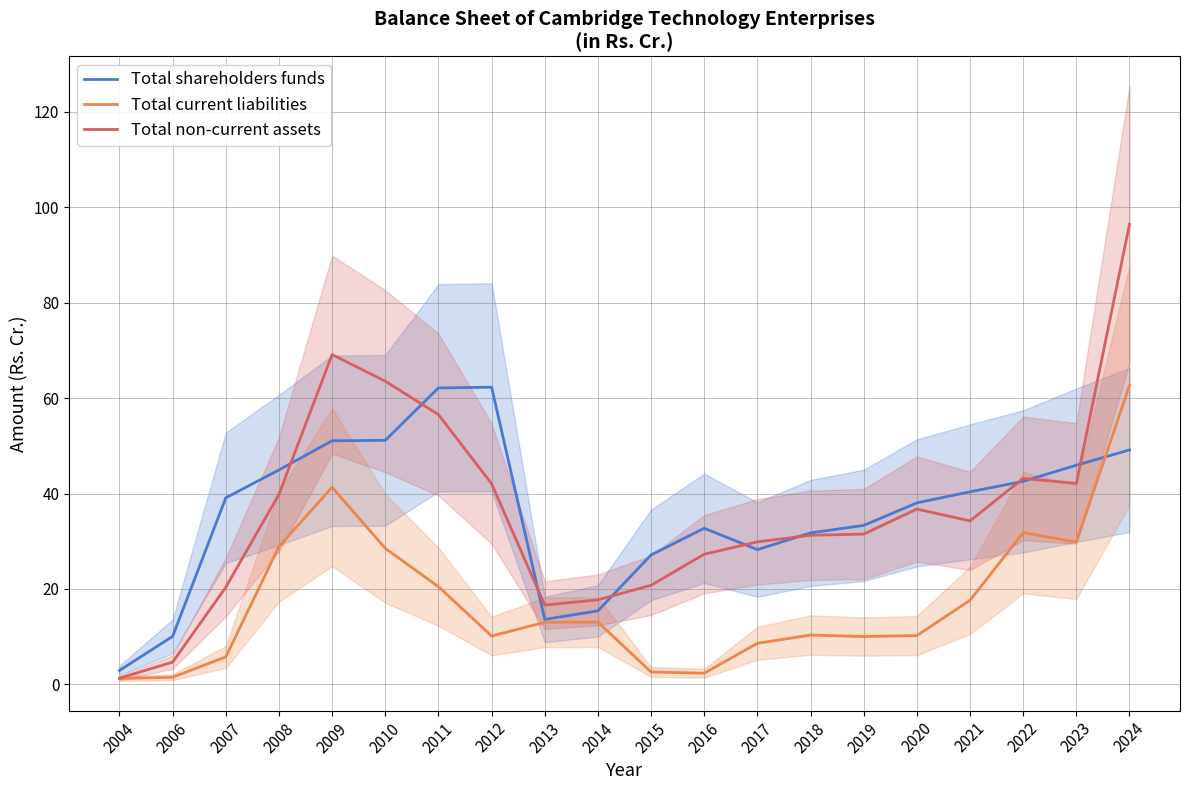

Where do Total current liabilities and Total shareholders funds first cross each other?

2023 and 2024